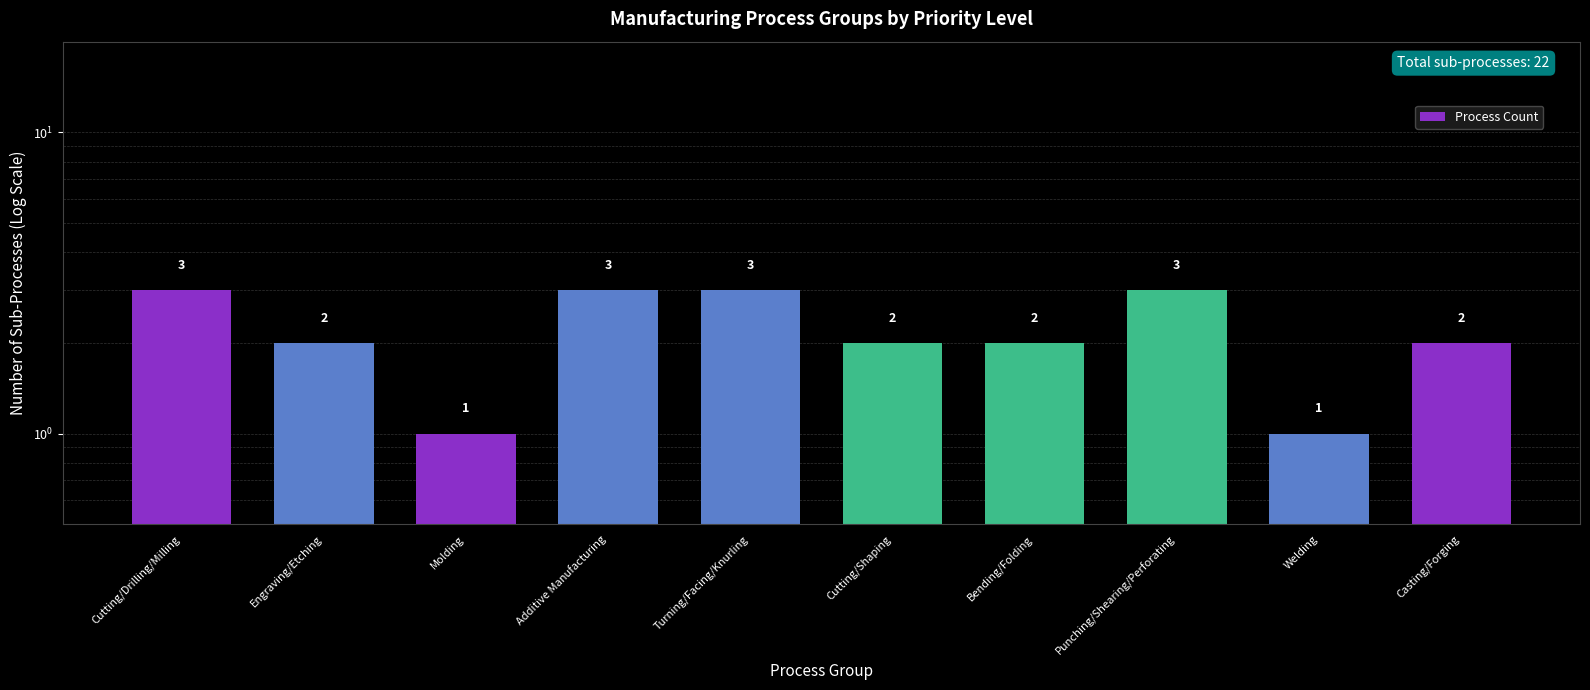

What is the value of the 3rd bar from the left?

1